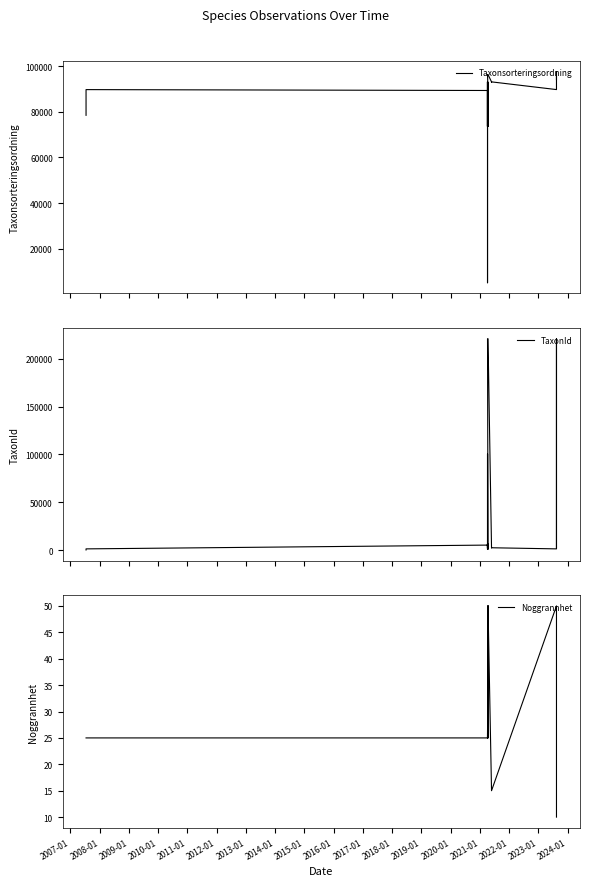

What is the difference between the maximum and minimum values in the Noggrannhet series?

40